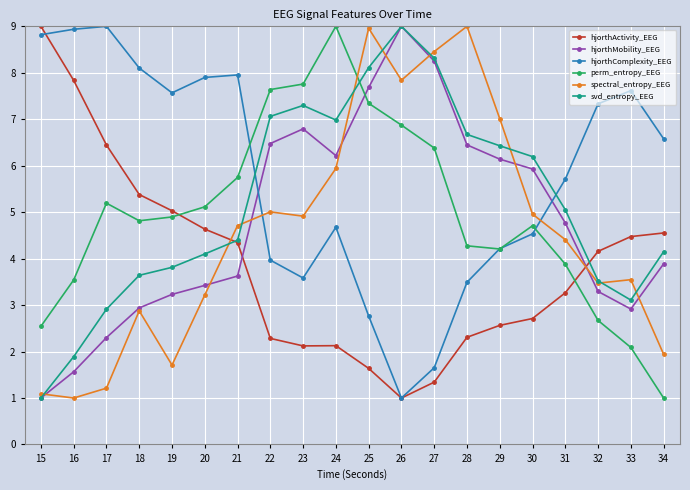

Between which two adjacent categories do hjorthComplexity_EEG and svd_entropy_EEG first intersect?

21 and 22